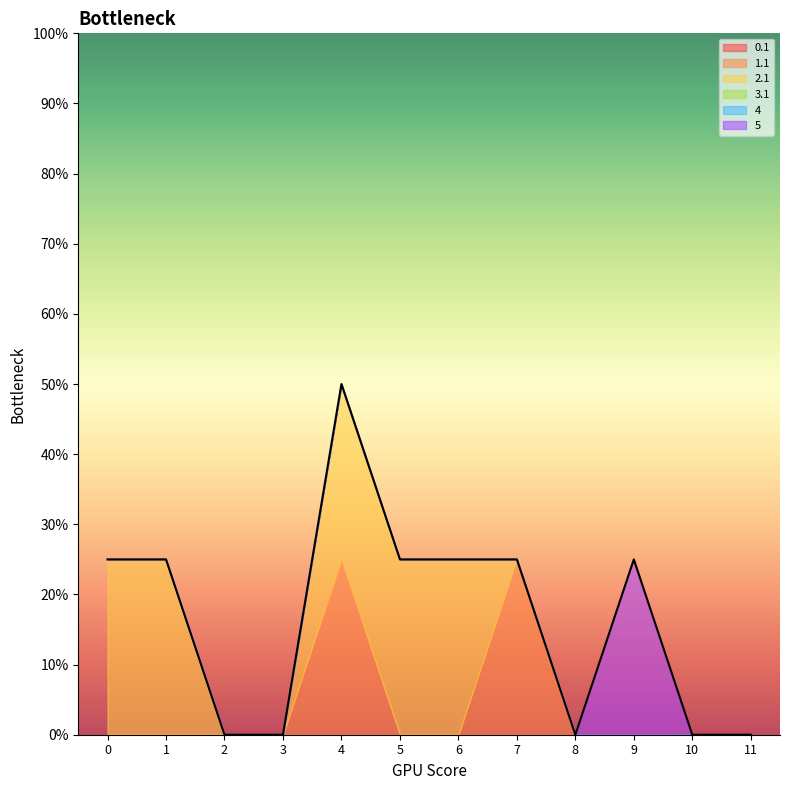

Reading right to left, extract all data points from this chart.

0.1: 0	0	0	0	0	0	0	0	0	0	0	0
1.1: 0	0	0	0	1	0	0	1	0	0	0	0
2.1: 0	0	0	0	0	1	1	1	0	0	1	1
3.1: 0	0	0	0	0	0	0	0	0	0	0	0
4: 0	0	0	0	0	0	0	0	0	0	0	0
5: 0	0	1	0	0	0	0	0	0	0	0	0